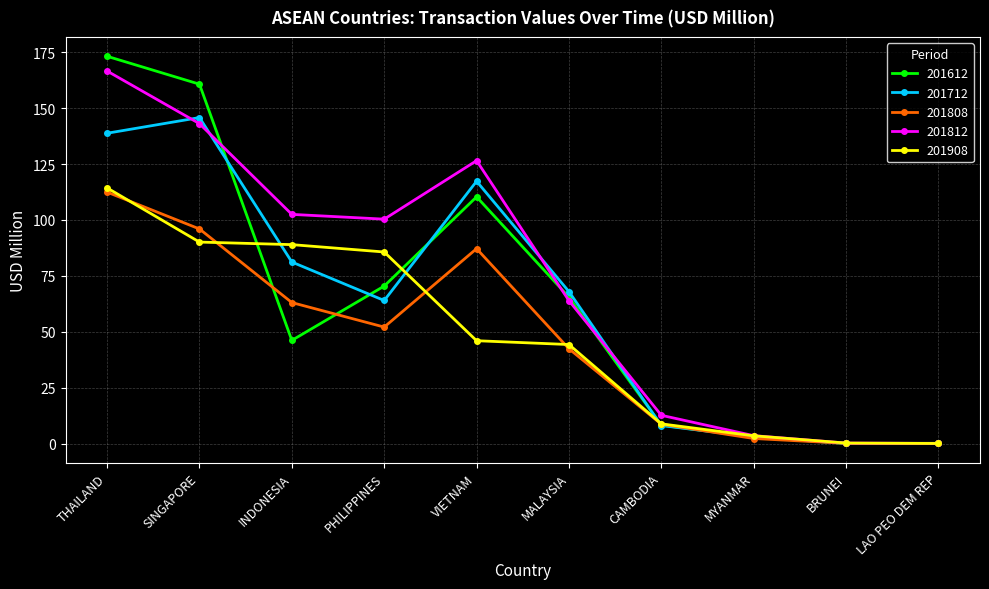

What is the difference between the 201712 values at THAILAND and MYANMAR?

135.8